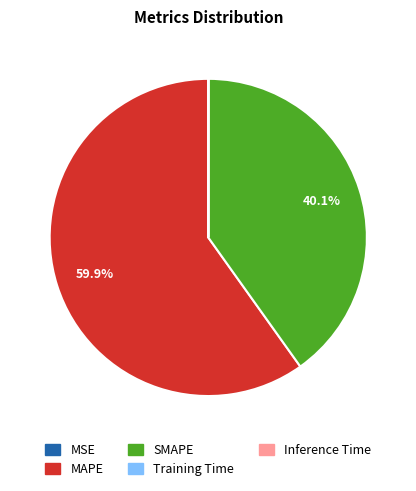

Which slice represents more than half of the pie?

MAPE